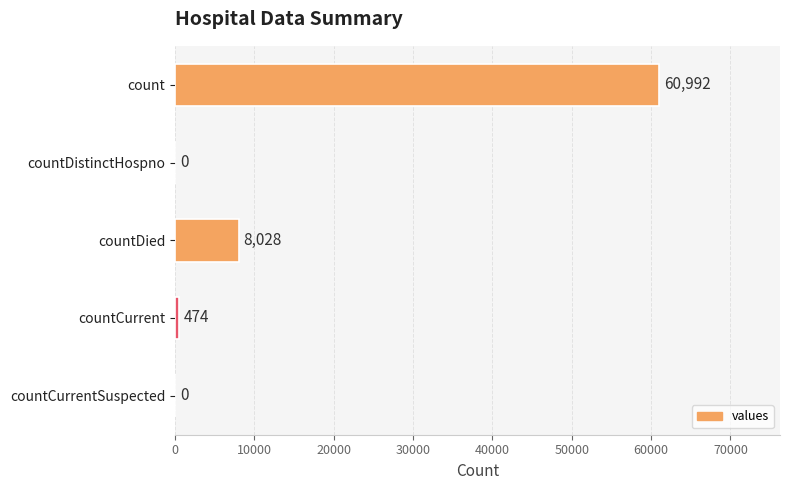

Reading bottom to top, extract all data points from this chart.

countCurrentSuspected=0	countCurrent=474	countDied=8028	countDistinctHospno=0	count=60992